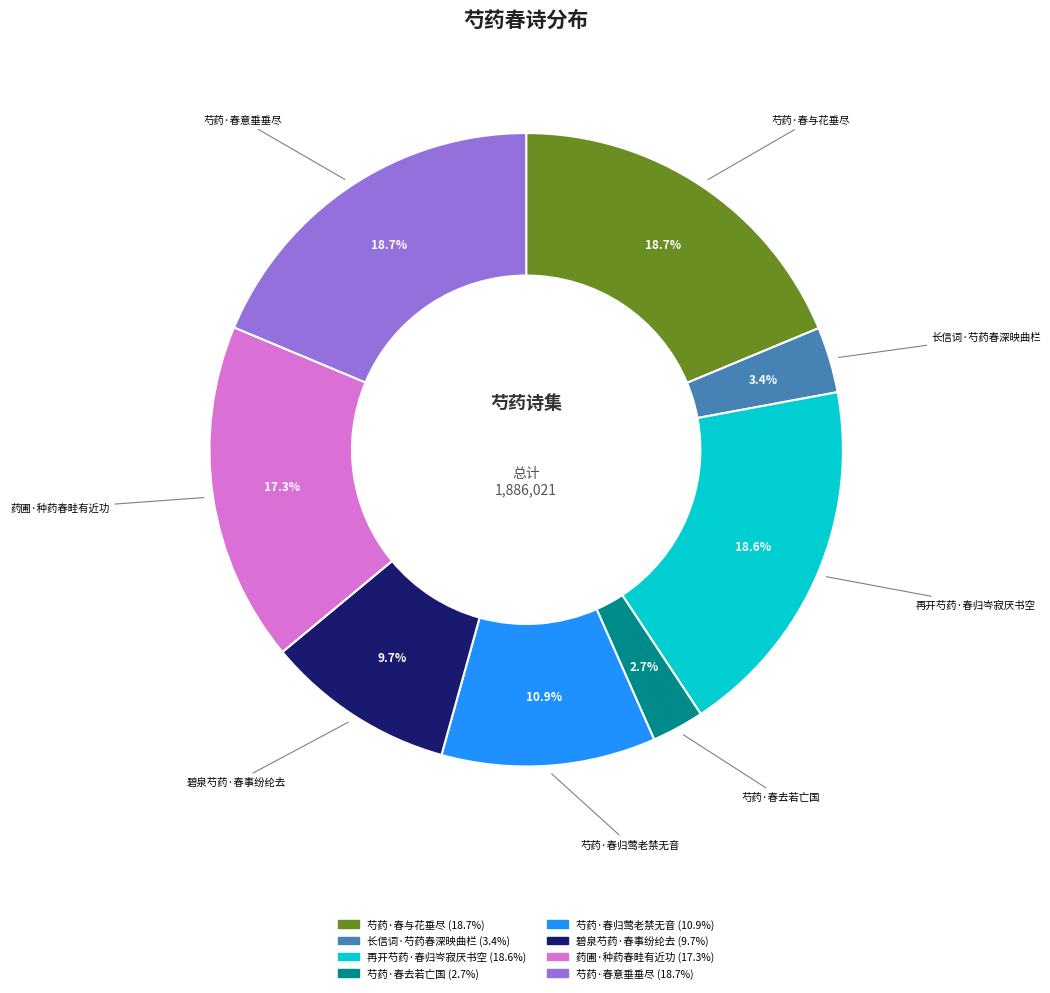

What is the smallest slice in the pie chart?

芍药·春去若亡国